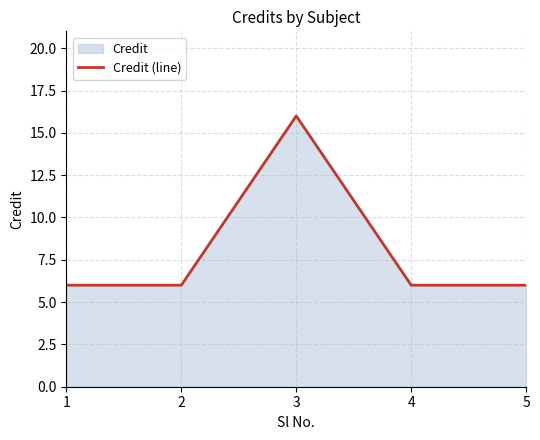

Approximately how many times larger is the value at 1 compared to 5?

1.0